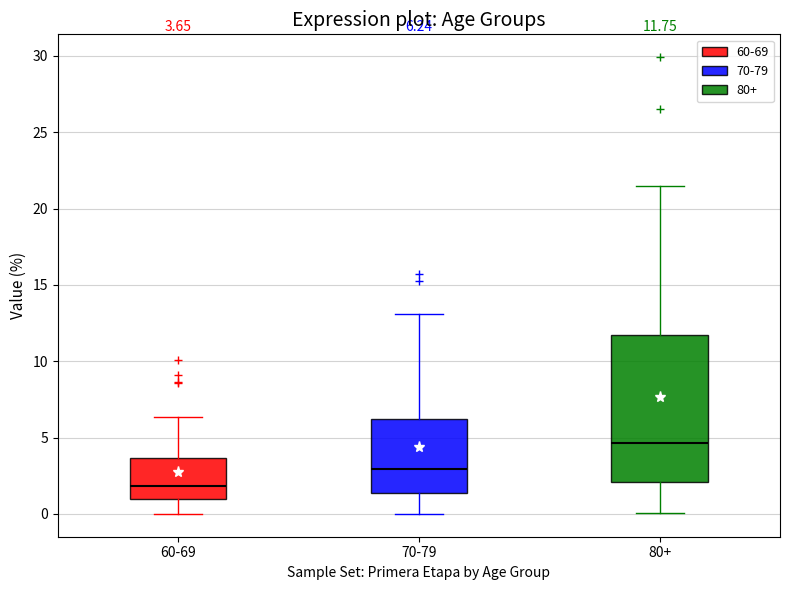

Which box's median line is the lowest?

60-69